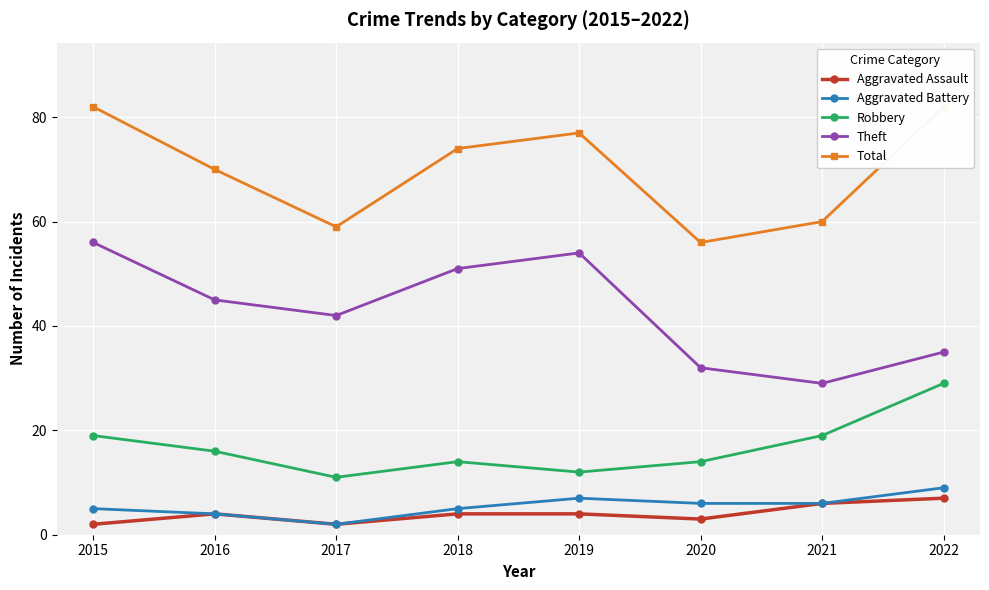

What is the average value of the Aggravated Assault series?

4